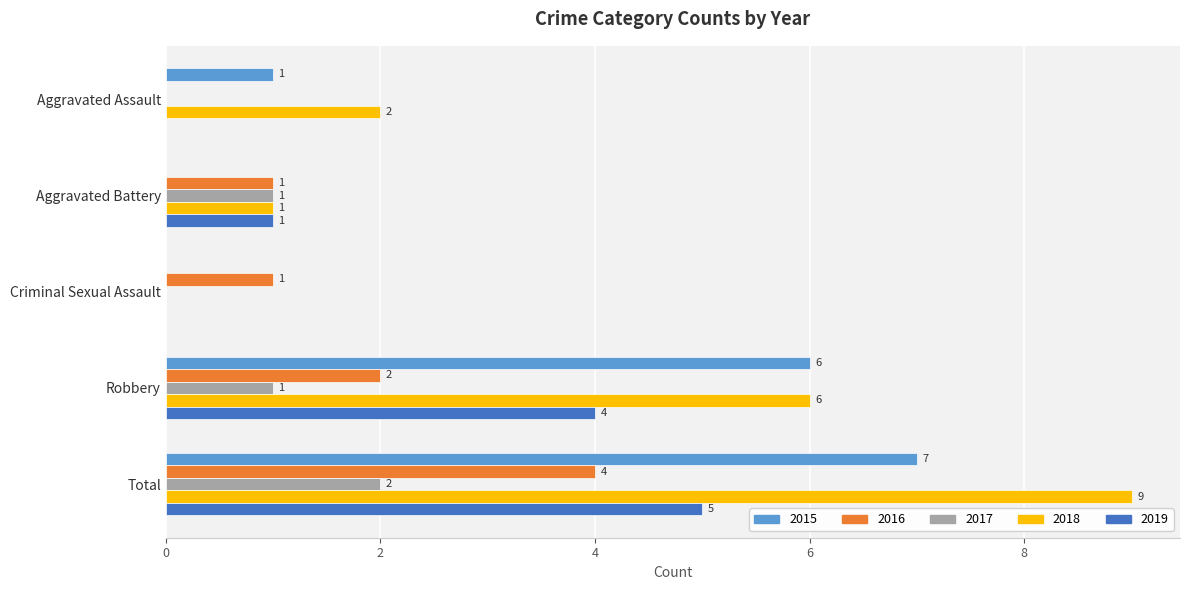

Which series has the largest range (max minus min)?

2018